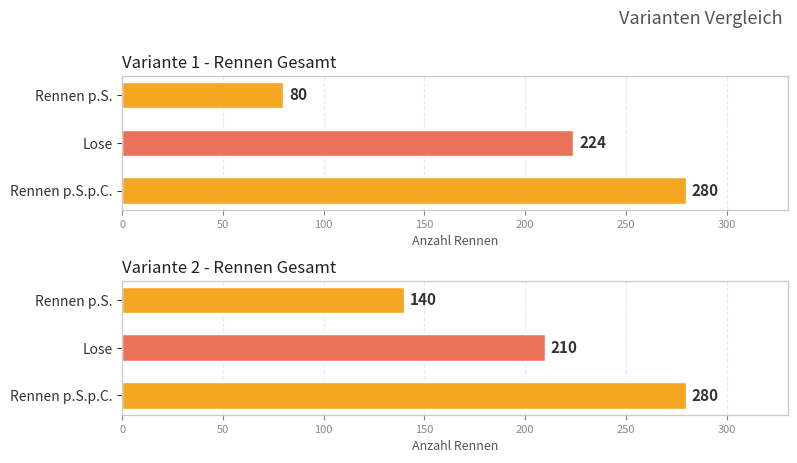

True or false: Rennen Ges. V2 has a value of 111 at Rennen p.S.p.C..

False